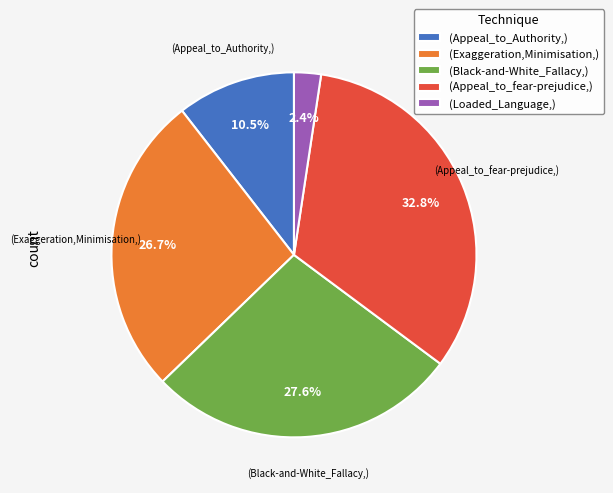

Rank the categories by value from lowest to highest.

(Loaded_Language,), (Appeal_to_Authority,), (Exaggeration,Minimisation,), (Black-and-White_Fallacy,), (Appeal_to_fear-prejudice,)